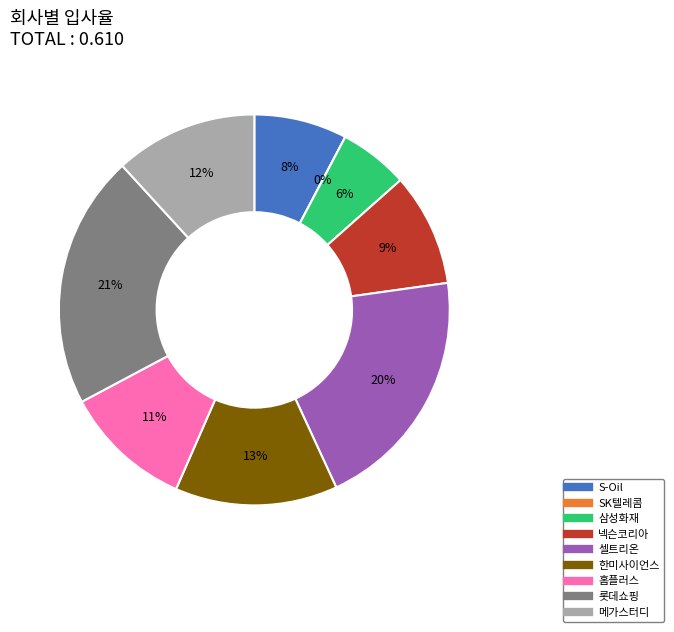

To the nearest percent, what portion does 메가스터디 represent?

12%